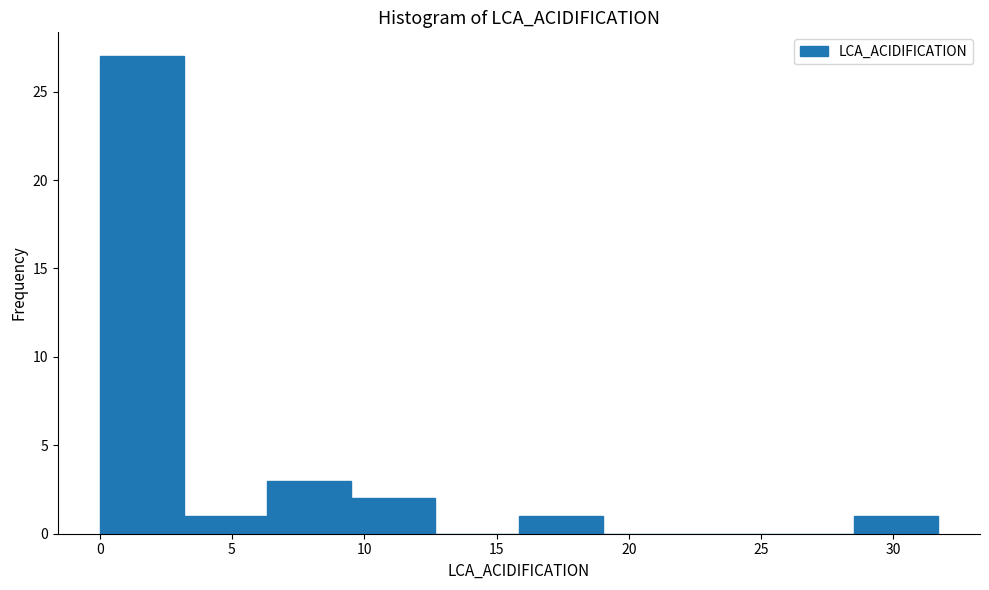

Which range on the x-axis has the tallest bar?

0.0 to 3.0